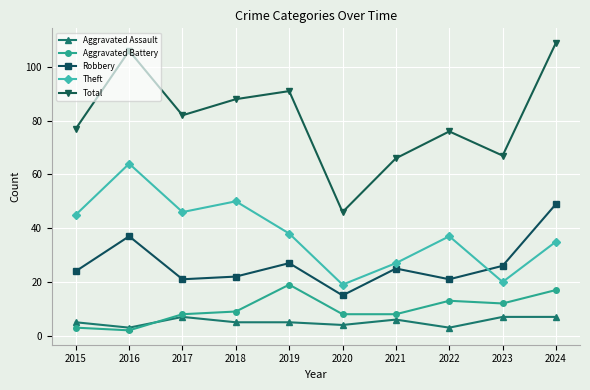

Is the value of Aggravated Assault at 2021 greater than the value of Theft at 2018?

No